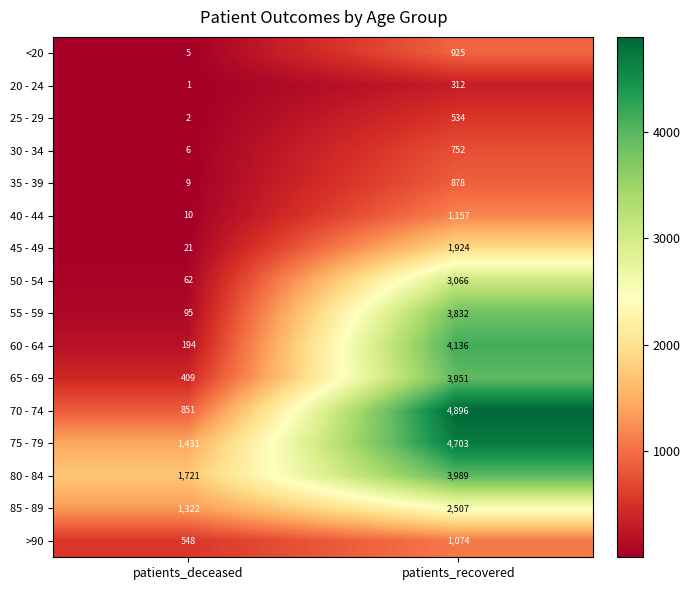

List the series in order of their peak value, lowest first.

20 - 24, 25 - 29, 30 - 34, 35 - 39, <20, >90, 40 - 44, 45 - 49, 85 - 89, 50 - 54, 55 - 59, 65 - 69, 80 - 84, 60 - 64, 75 - 79, 70 - 74